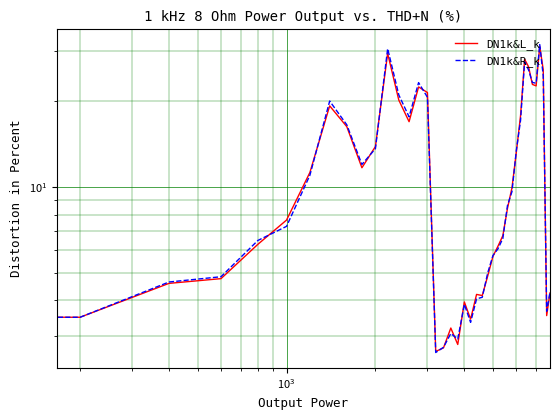

Between 22 and 29, which is larger?

29